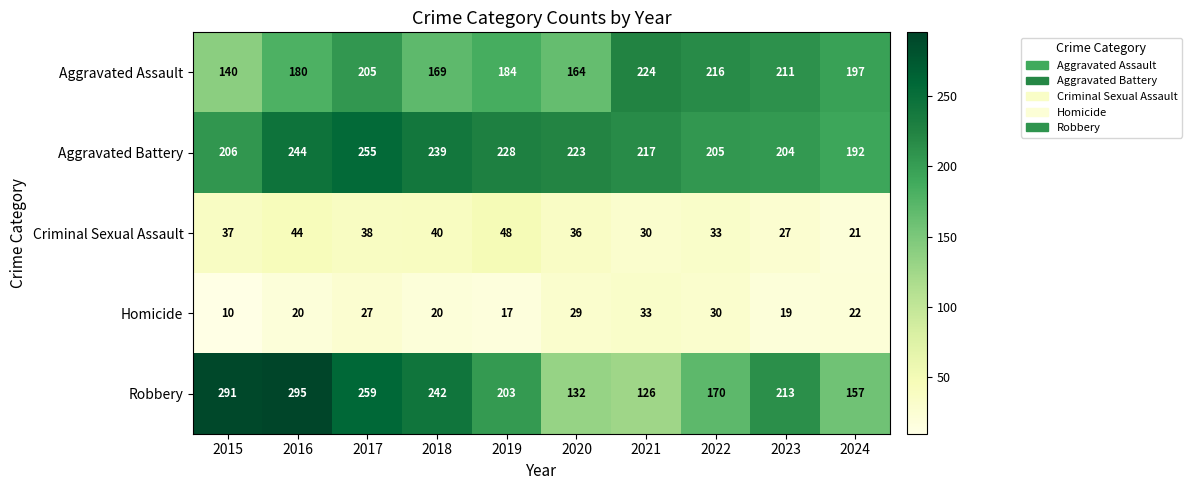

True or false: Aggravated Assault has a value of 180 at 2016.

True